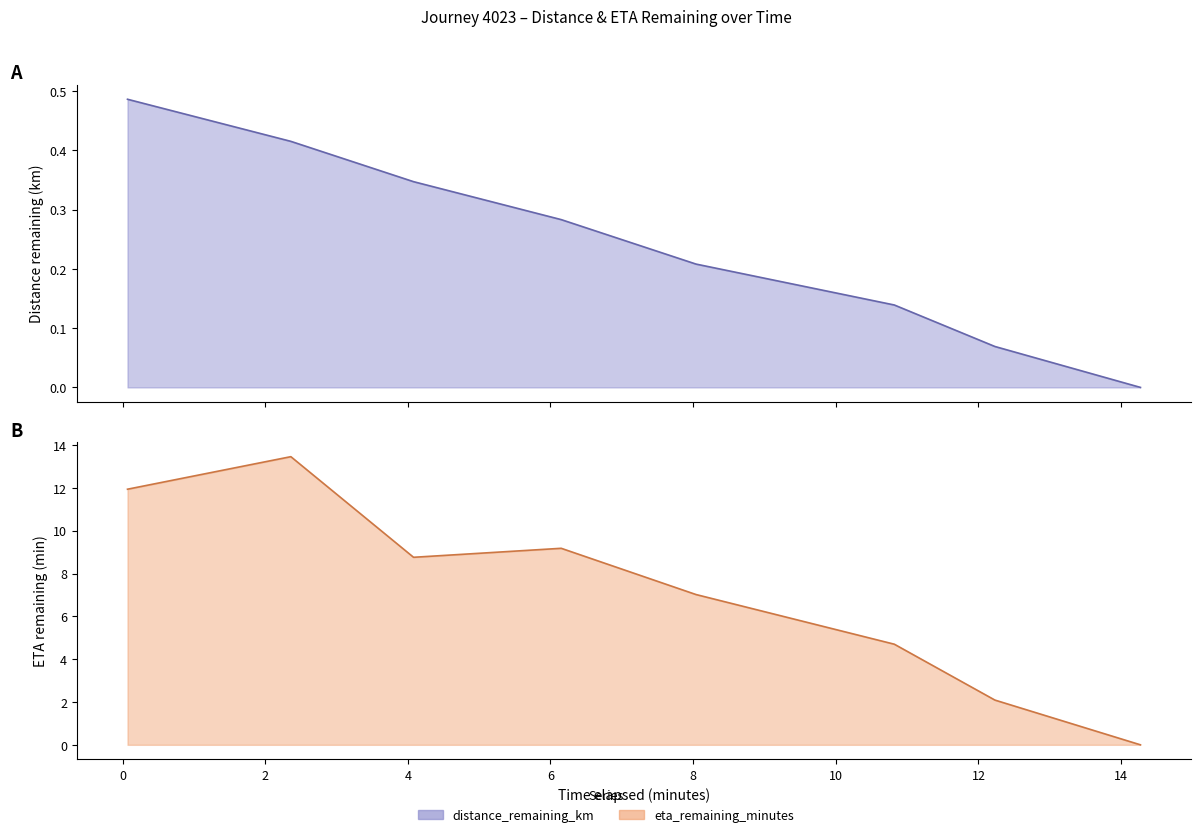

At how many categories does at least one series exceed 11?

2